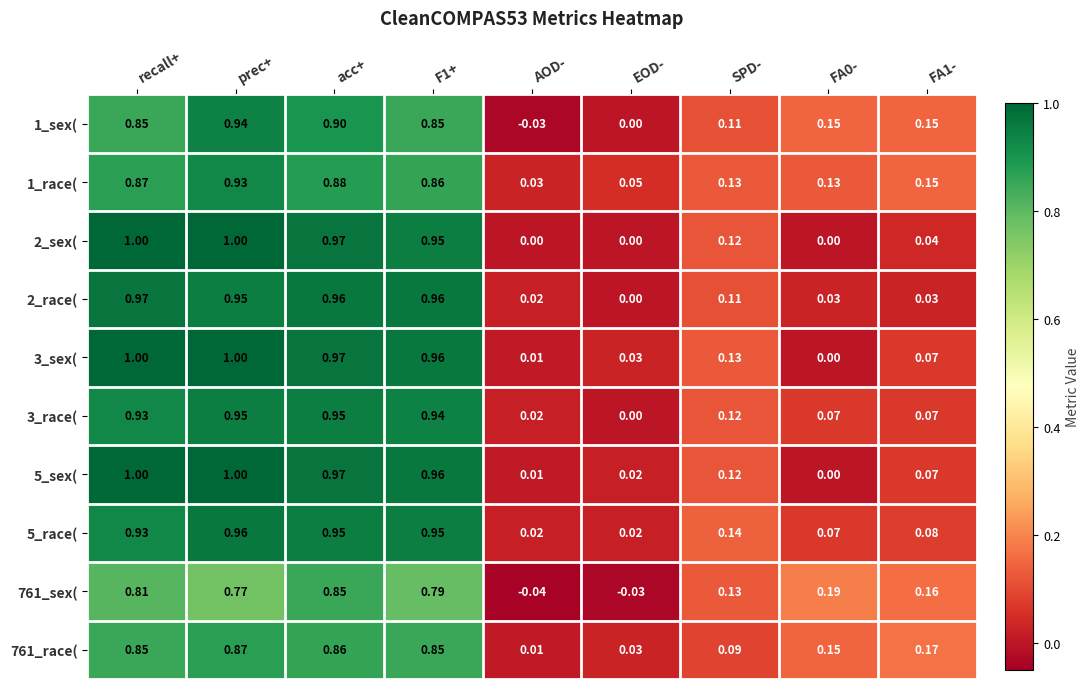

At which category is the sum across all series the highest?

prec+